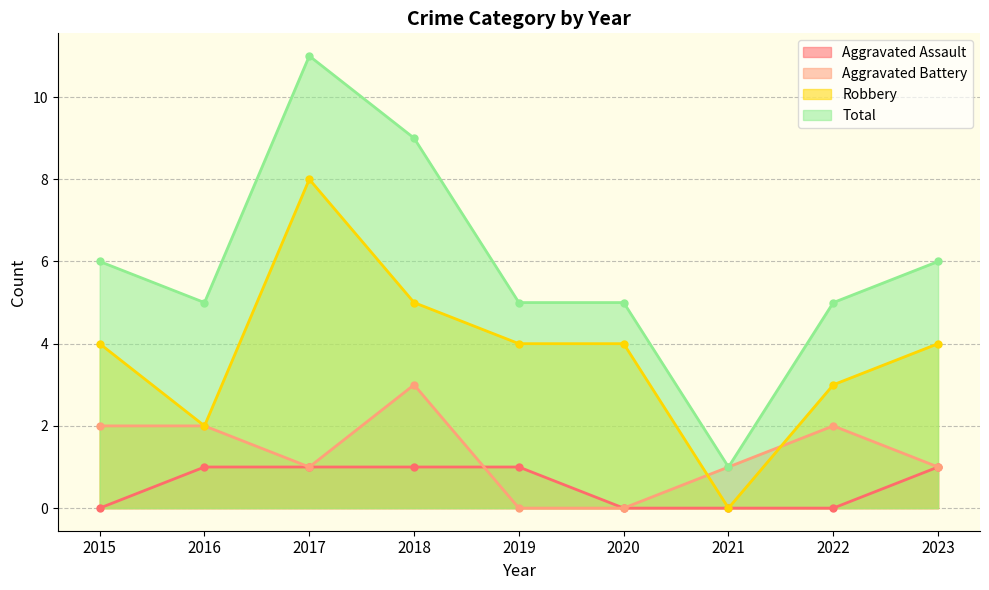

How many values in the Robbery series are below 4?

3